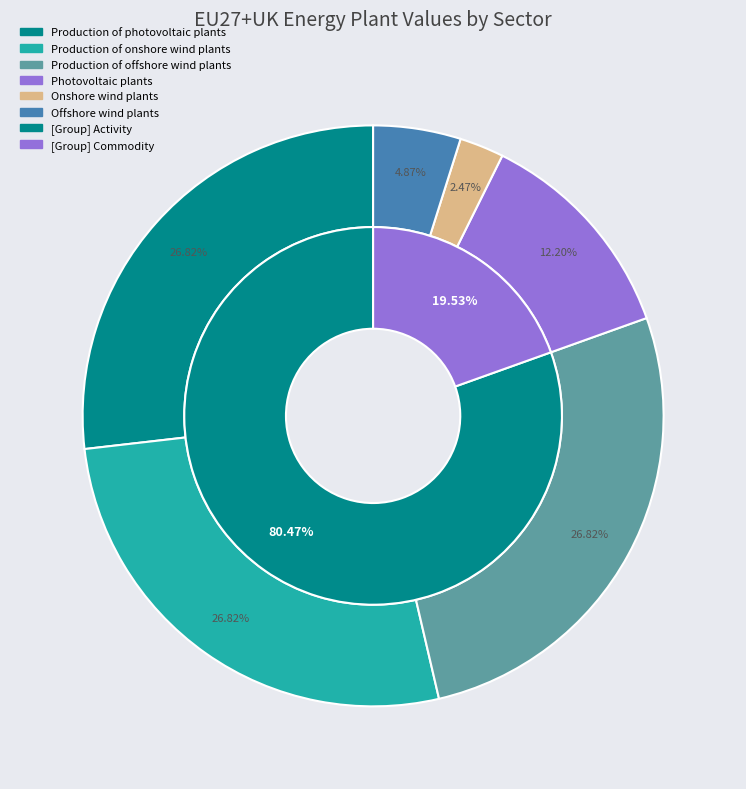

Do Production of onshore wind plants and Photovoltaic plants together represent more than half of the pie?

No